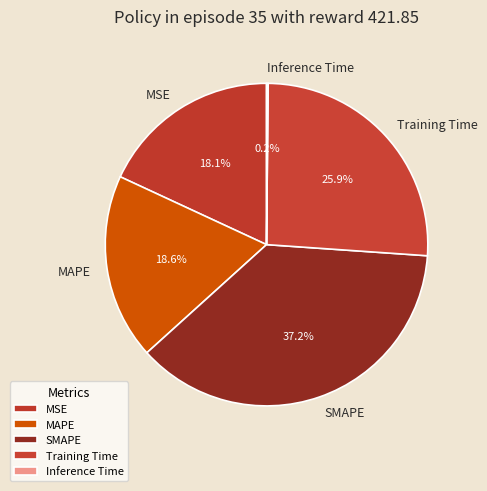

What is the largest slice in the pie chart?

SMAPE